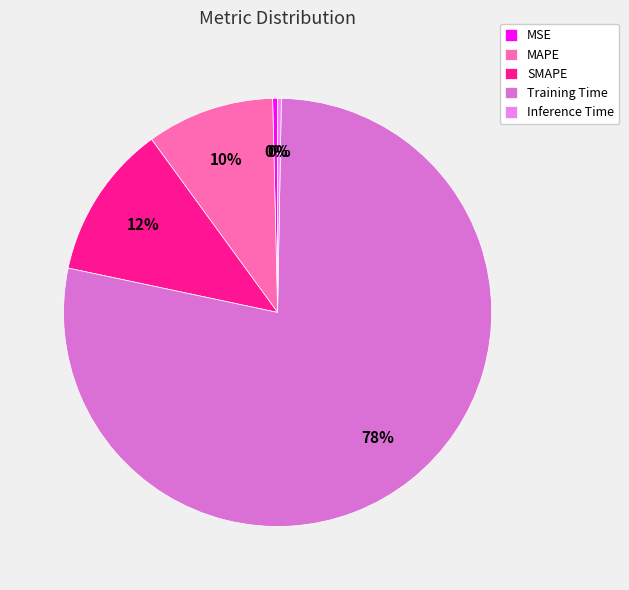

To the nearest percent, what portion does Training Time represent?

78%